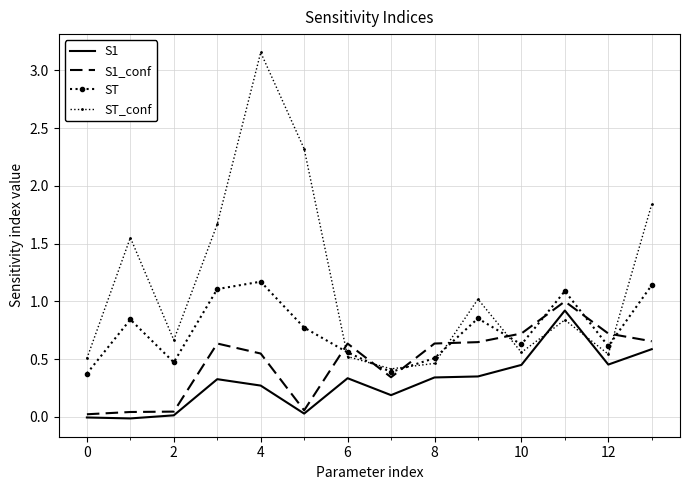

Which series has the widest spread of values?

ST_conf